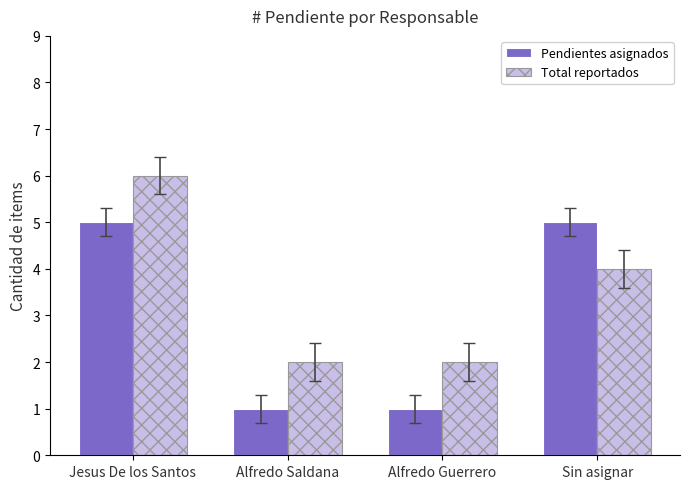

List the series in order of their peak value, lowest first.

Pendientes asignados, Total reportados